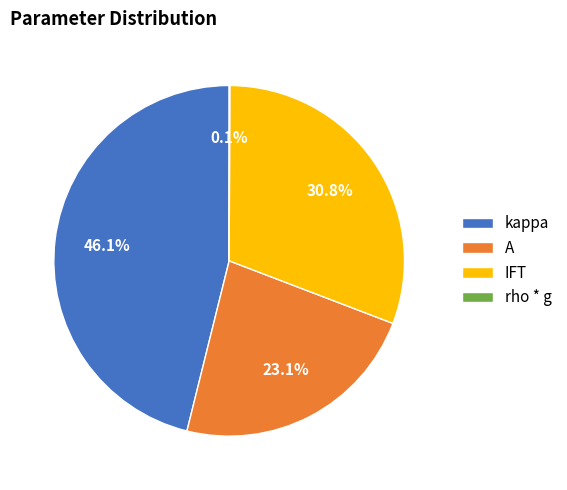

Which has a higher value, A or IFT?

IFT